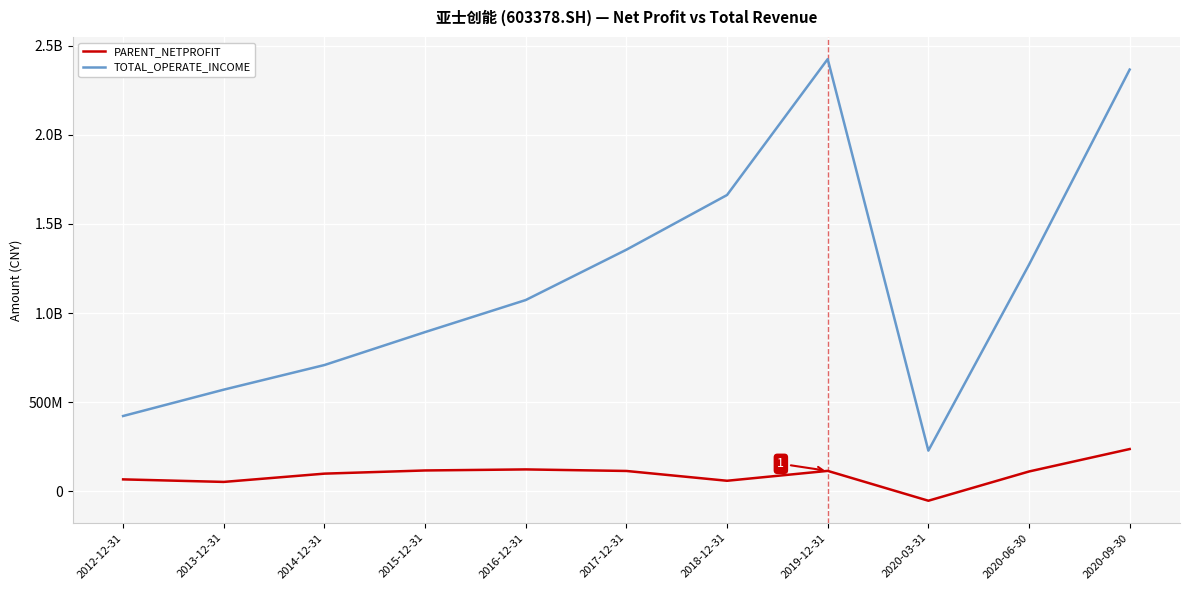

Which series changed the most between 2013-12-31 and 2017-12-31?

TOTAL_OPERATE_INCOME